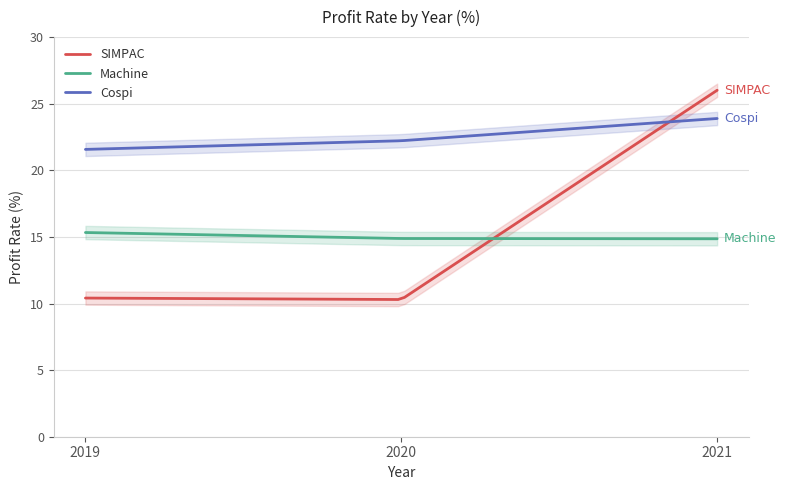

Count the number of data series in this chart.

3